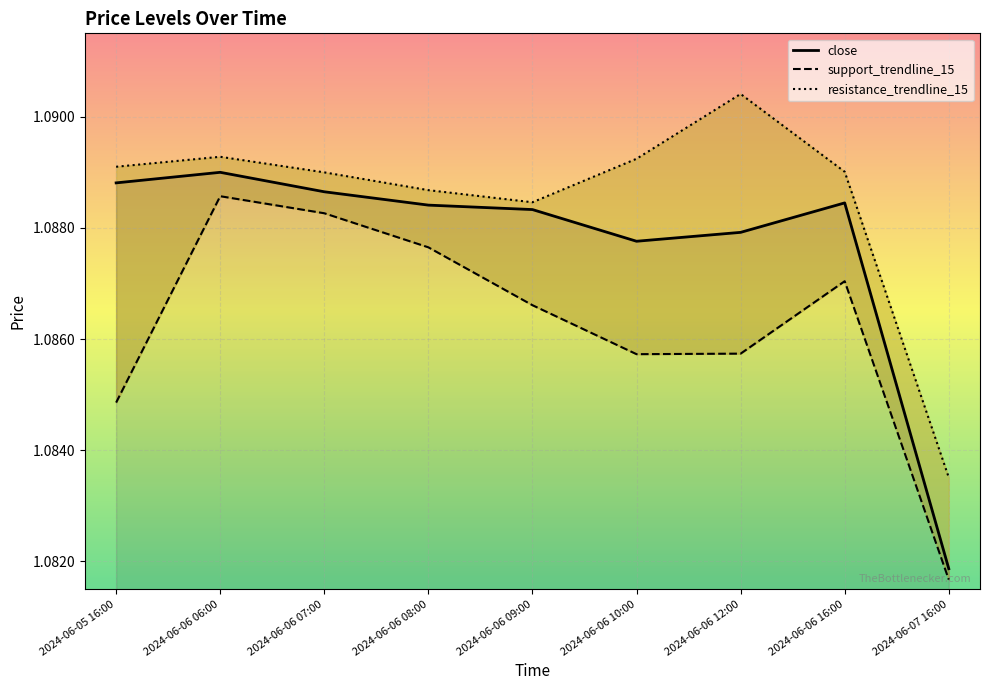

Reading left to right, transcribe all the data shown in this chart.

close: 1.1	1.1	1.1	1.1	1.1	1.1	1.1	1.1	1.1
support_trendline_15: 1.1	1.1	1.1	1.1	1.1	1.1	1.1	1.1	1.1
resistance_trendline_15: 1.1	1.1	1.1	1.1	1.1	1.1	1.1	1.1	1.1